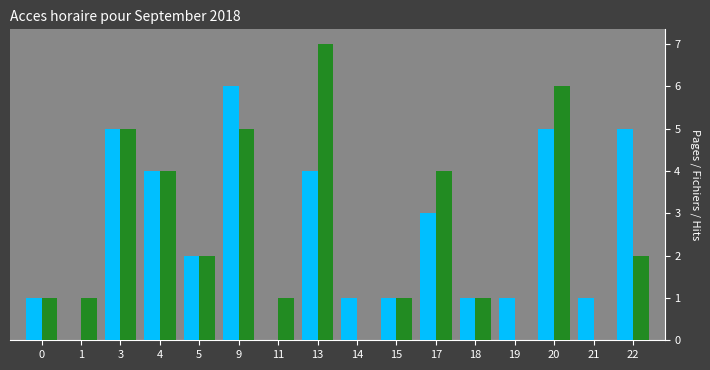

Which label corresponds to the largest value in the chart?

13